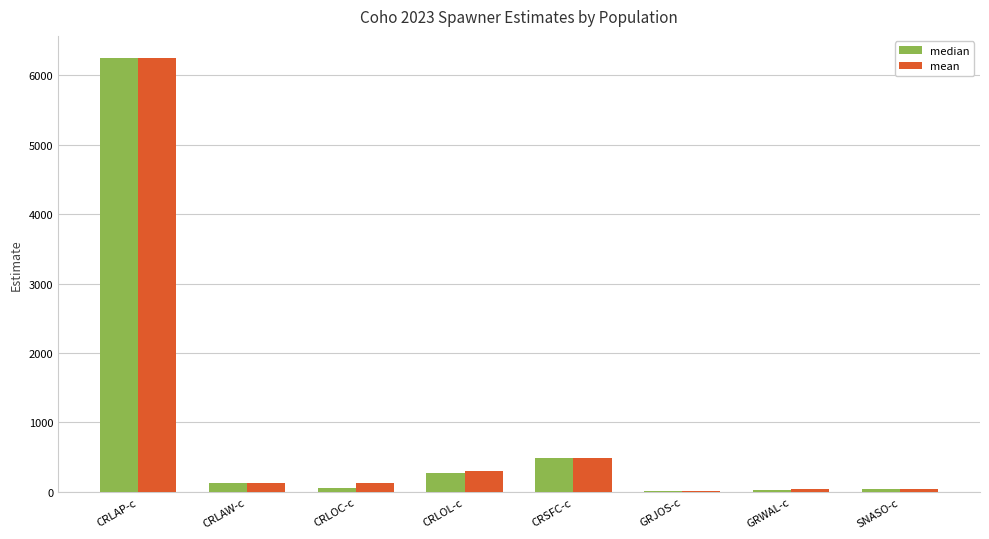

True or false: median has a value of 728.9 at CRSFC-c.

False